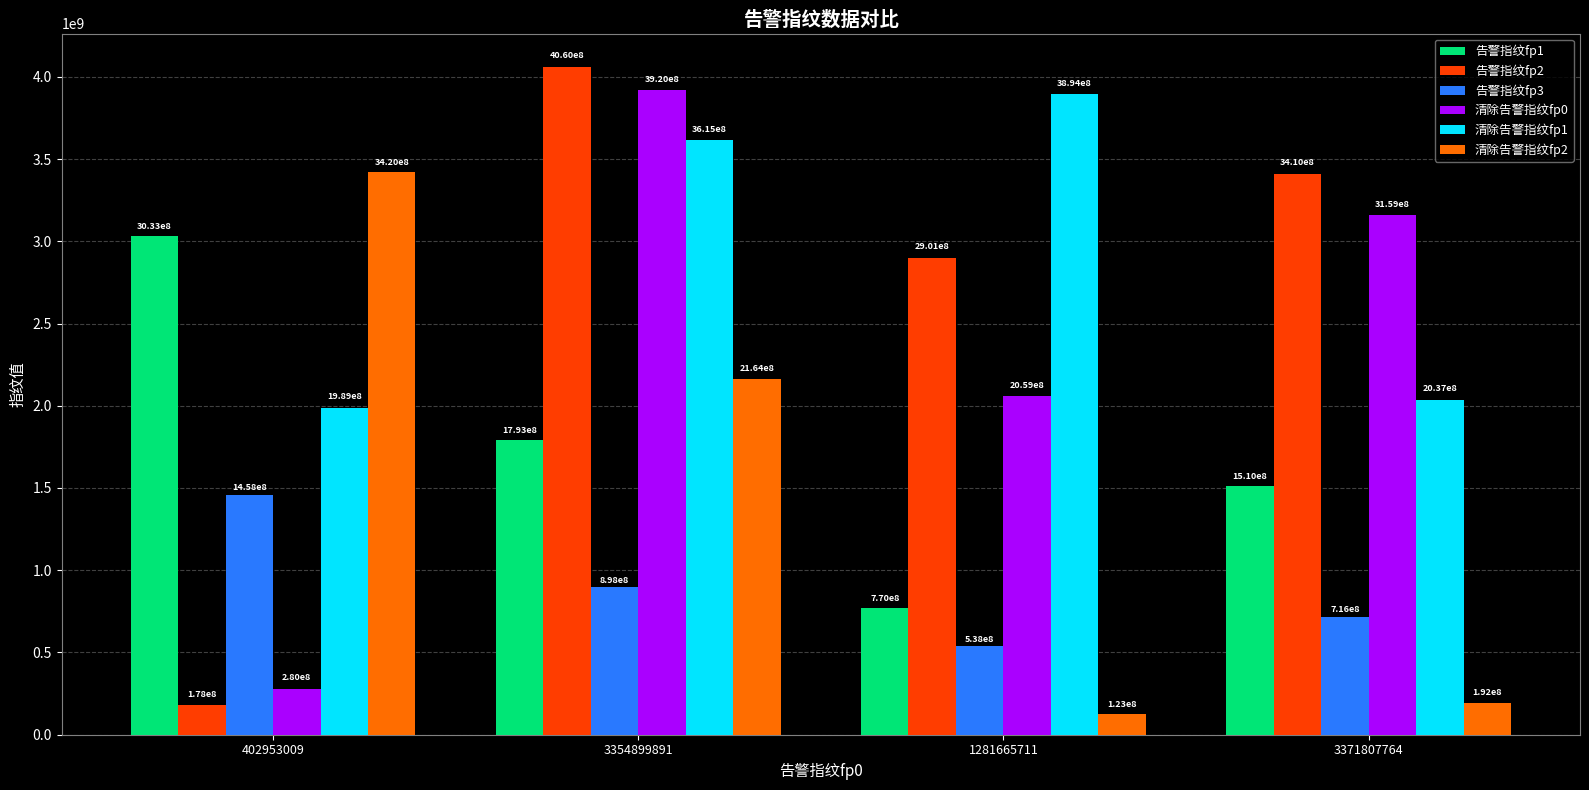

What is the label of the 2nd bar from the left?

3354899891